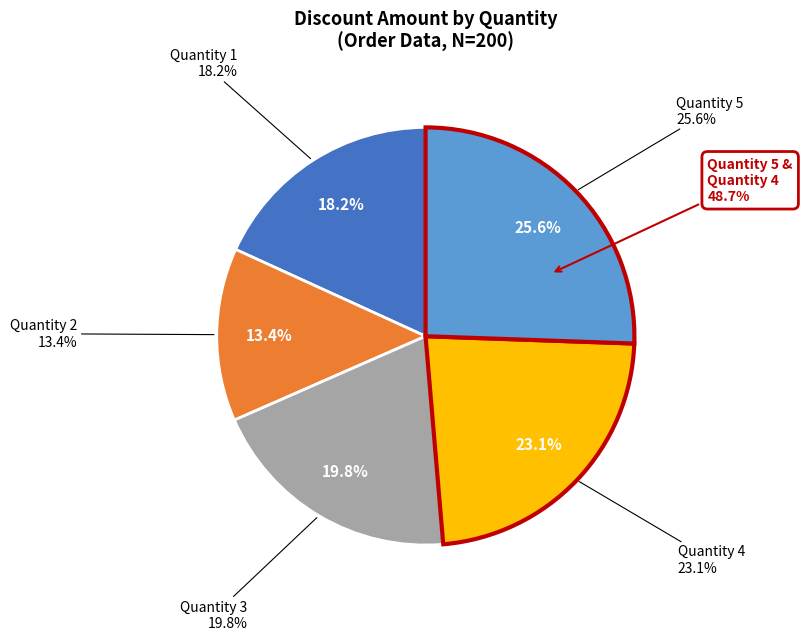

Is there a majority slice in this chart?

No